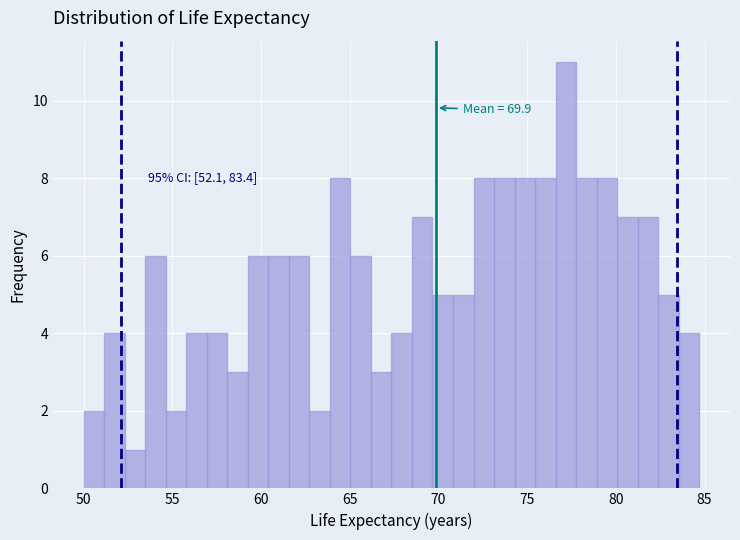

Around what value on the x-axis is the tallest bar? Give the approximate position of its centre, as read against the axis.

77.0